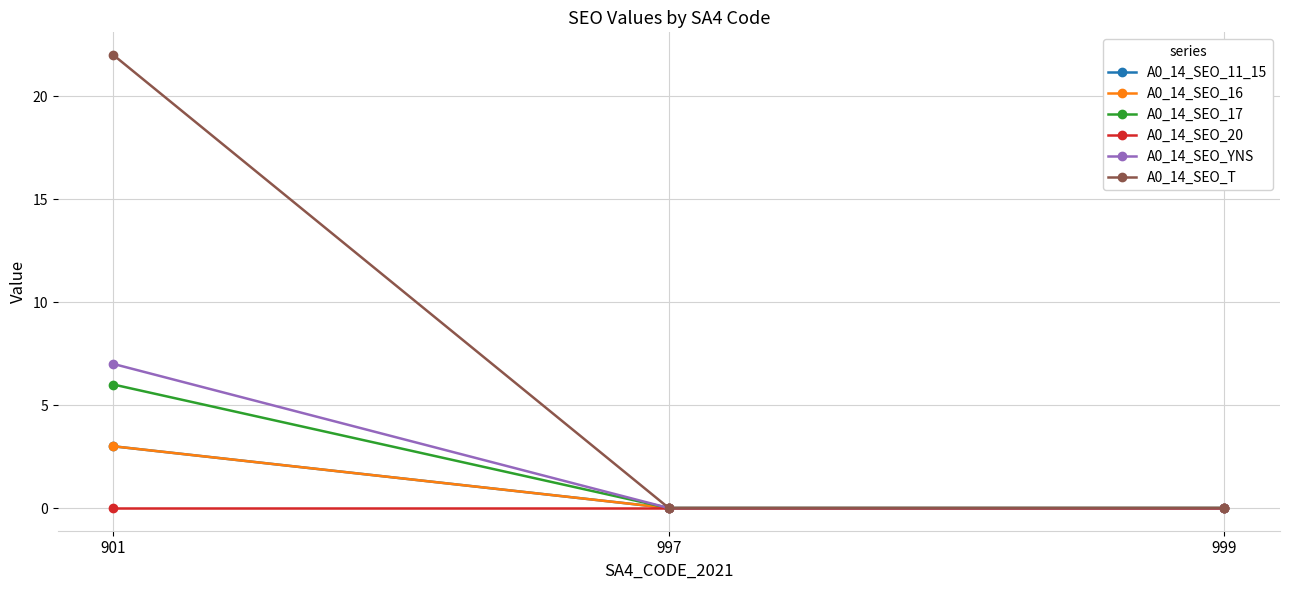

How many positive values does the A0_14_SEO_YNS series have?

1